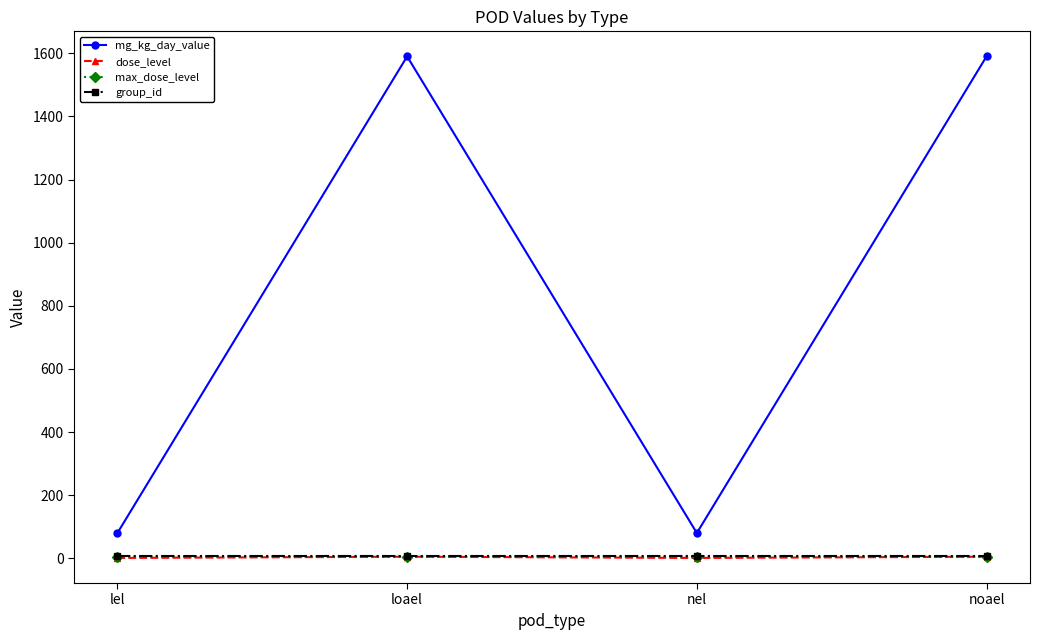

What is the label of the 3rd point from the right?

loael